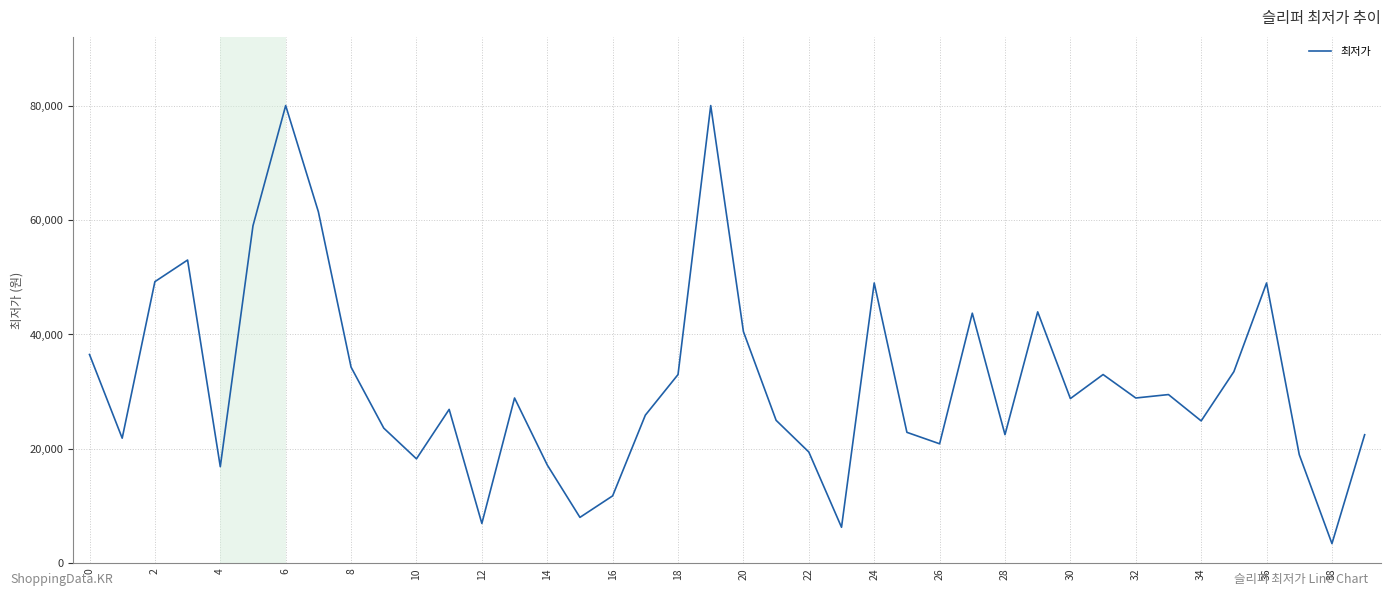

What is the minimum value shown in the chart?

3460